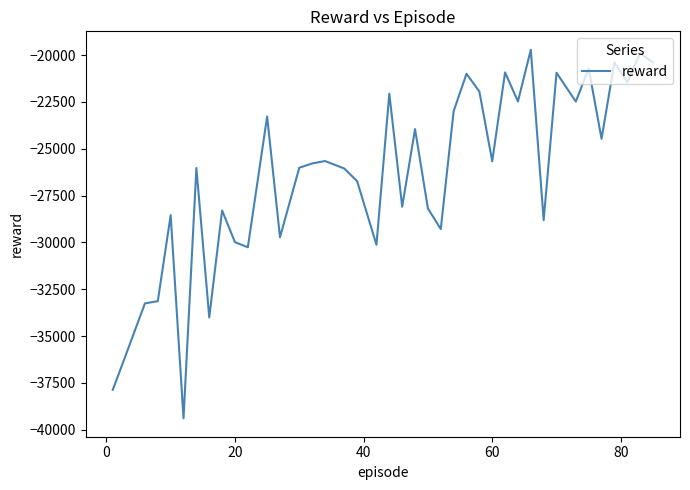

What is the minimum value shown in the chart?

-39386.2